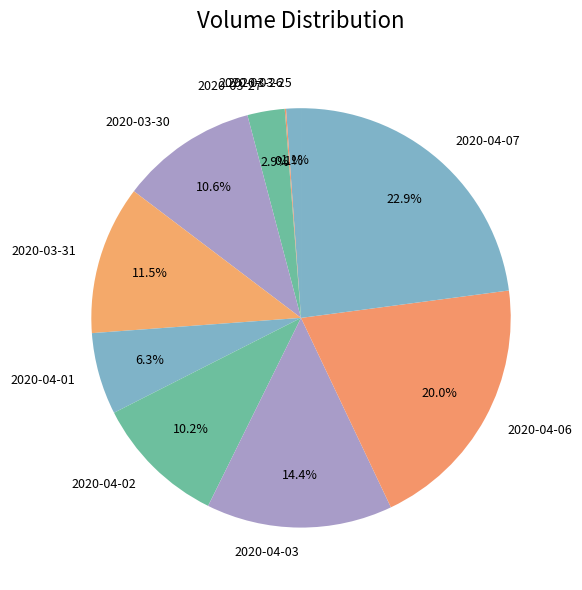

To the nearest percent, what is the average slice percentage?

10%